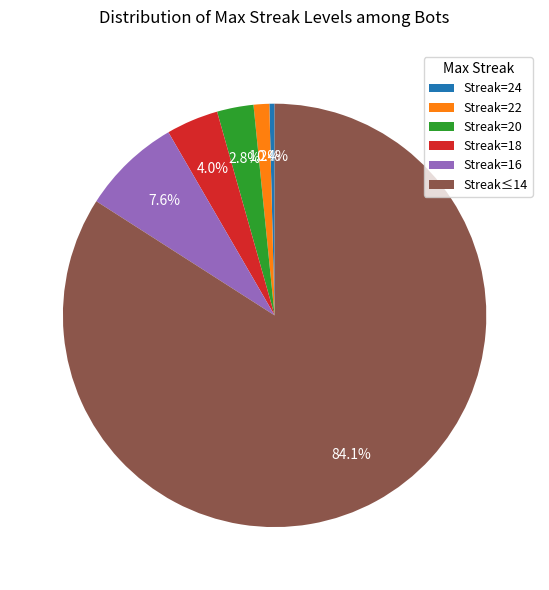

Is the sum of Streak=18 and Streak=16 greater than half?

No